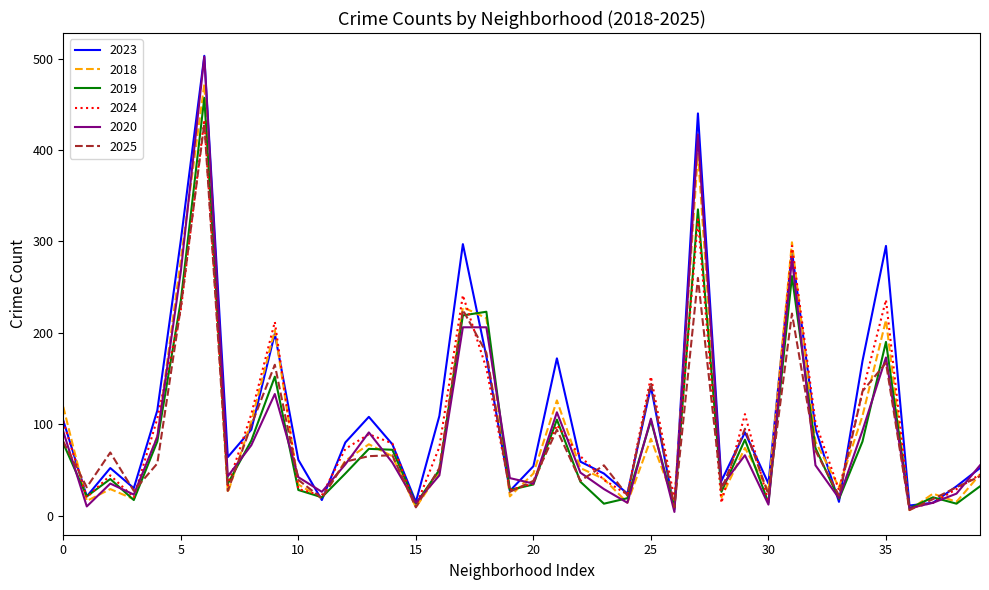

Which series has the largest range (max minus min)?

2020